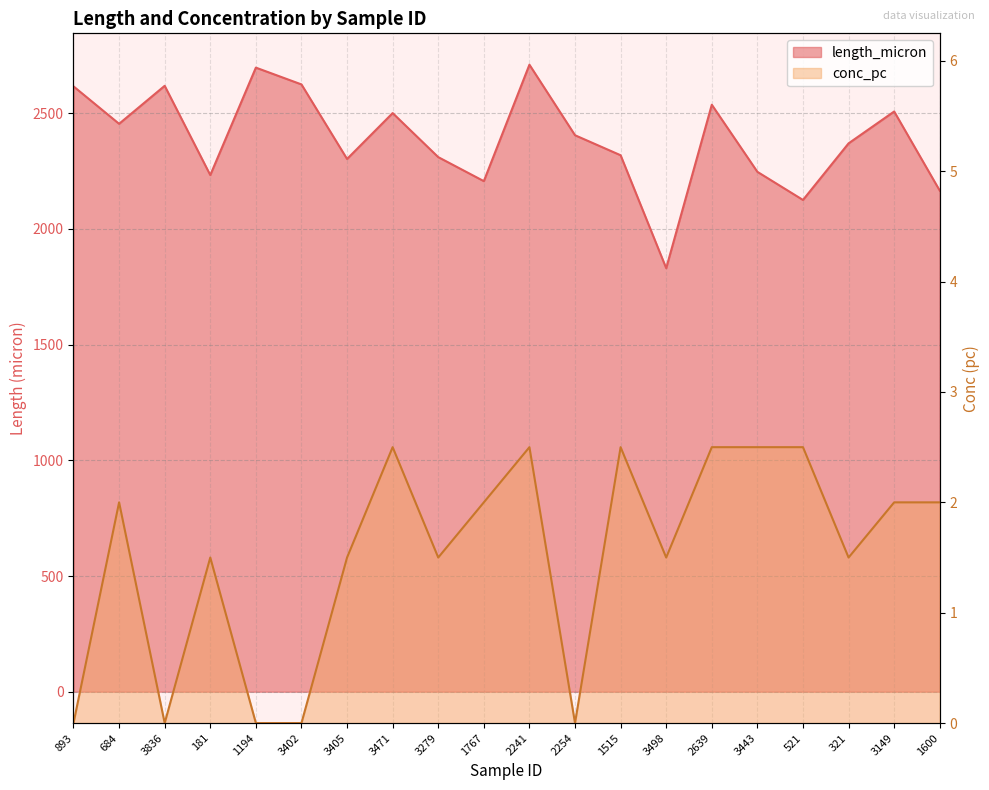

At which category does conc_pc reach its first local valley?

3836